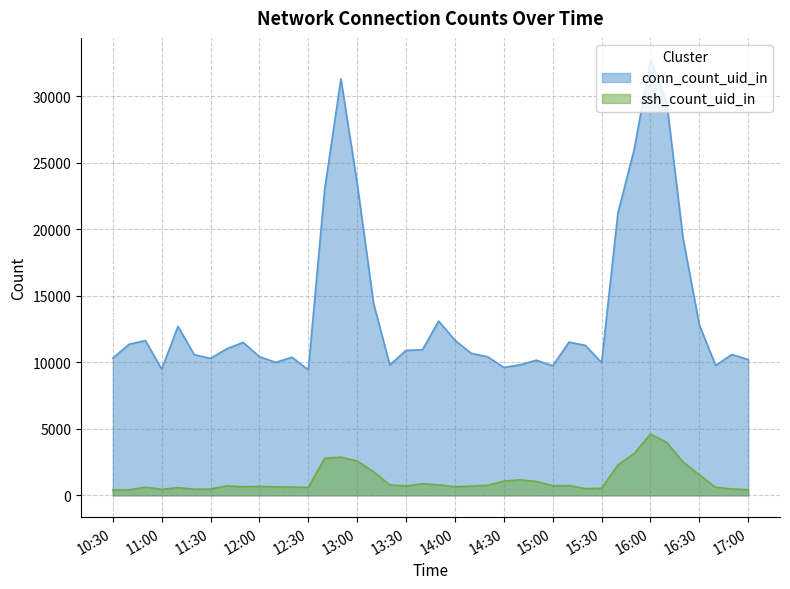

The conn_count_uid_in series shows 9431 at 12:30. True or false?

True